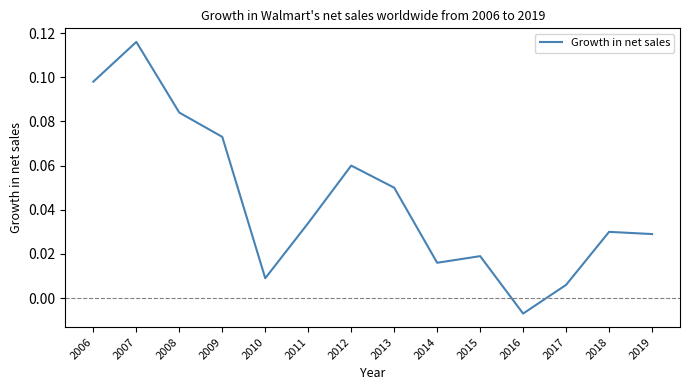

At which category does the chart reach its peak across all series?

2007